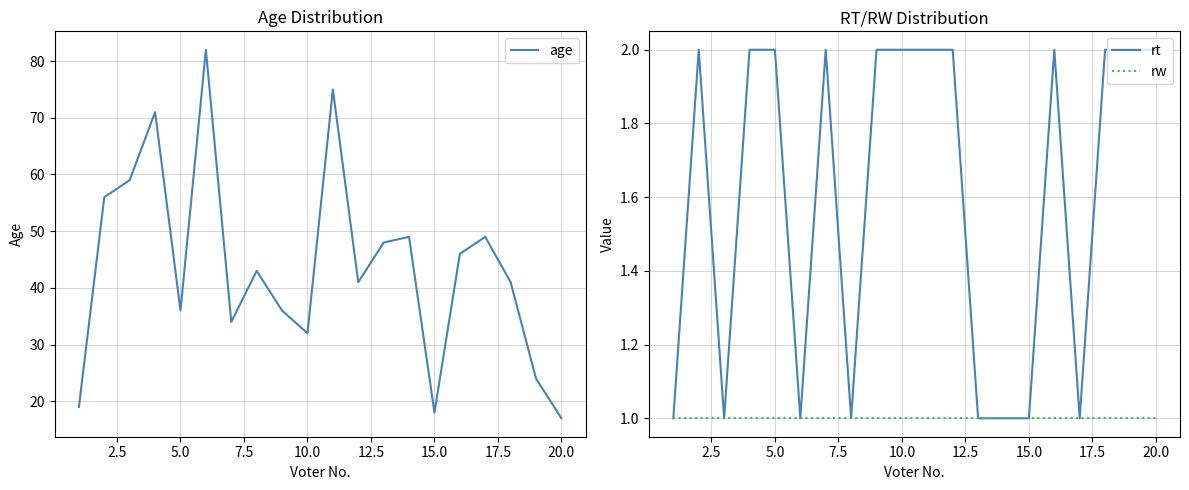

Is it true that age equals 29 at 20.0?

False